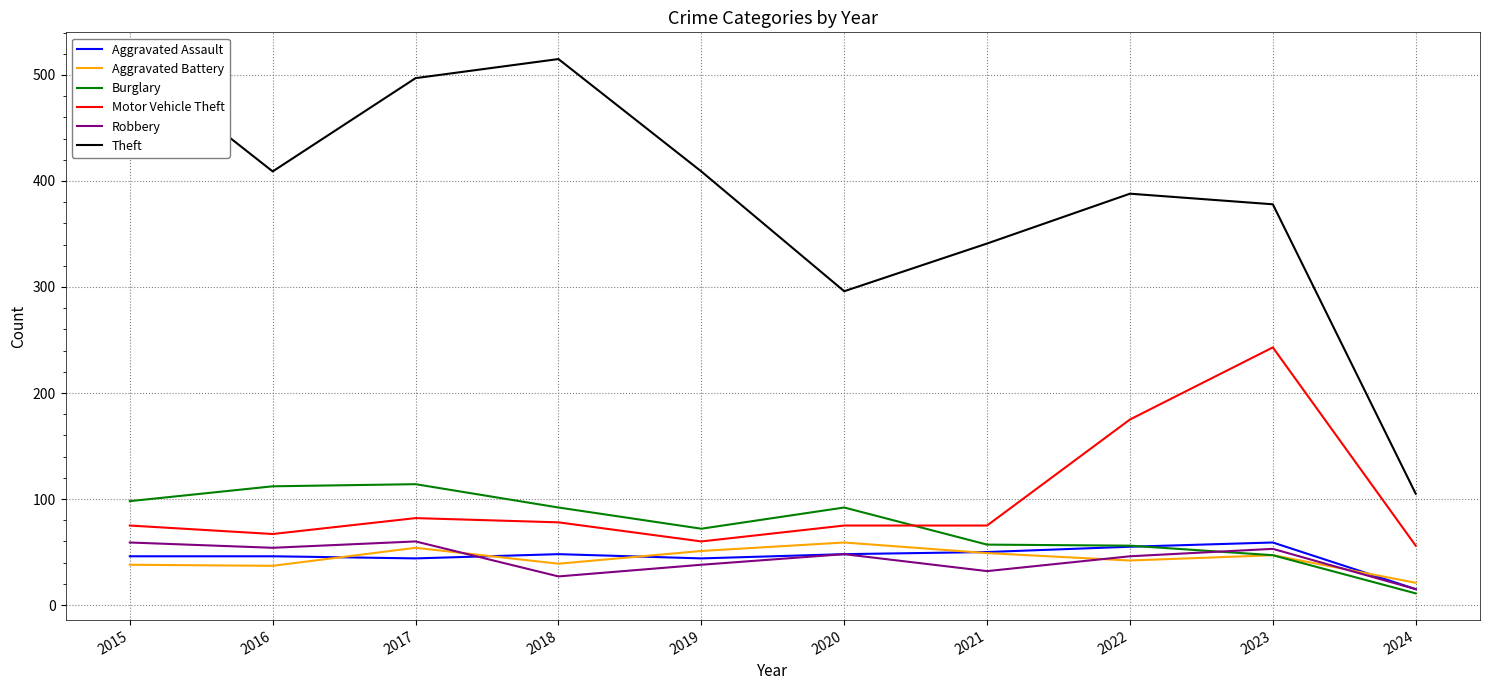

Between 2020 and 2024, which series saw the biggest shift?

Theft